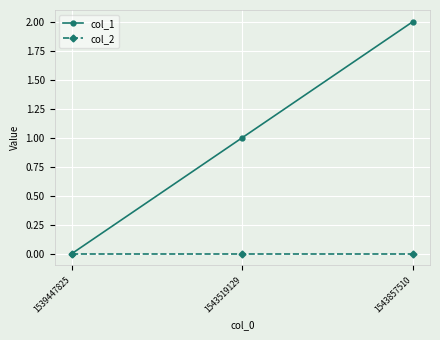

Reading left to right, transcribe all the data shown in this chart.

col_1: 0	1	2
col_2: 0	0	0